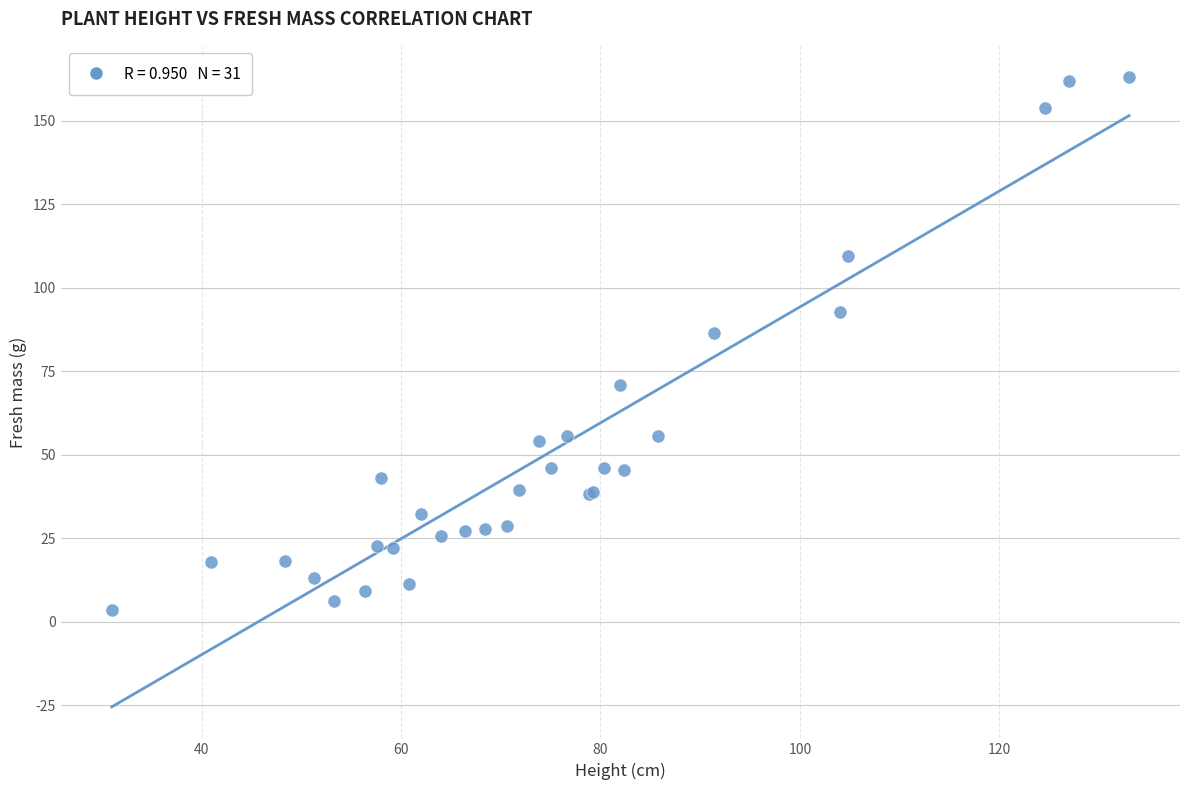

What Y value in the scatter plot is closest to 83?

86.4